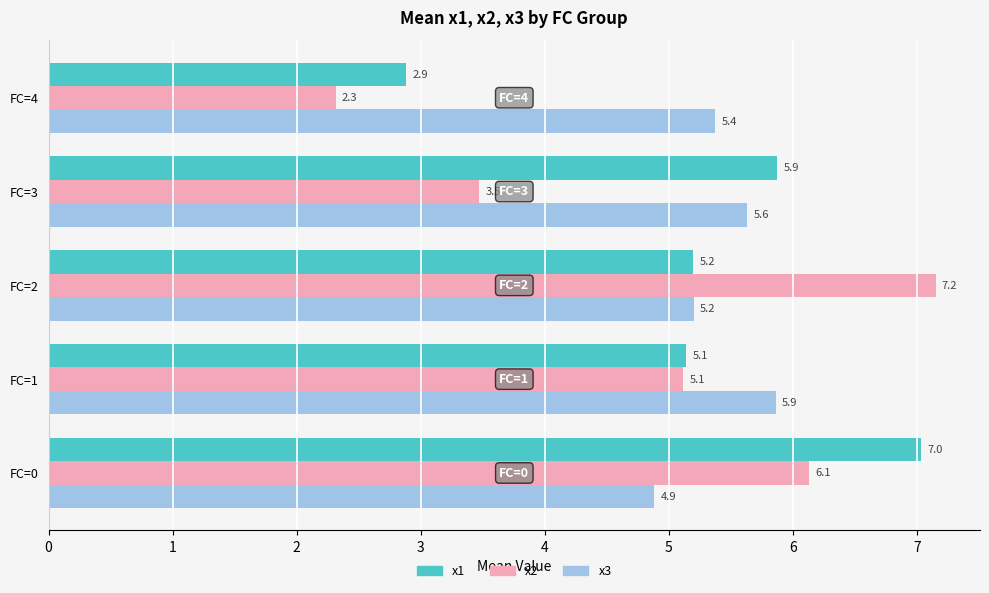

What is the sum of all x1 values?

26.1